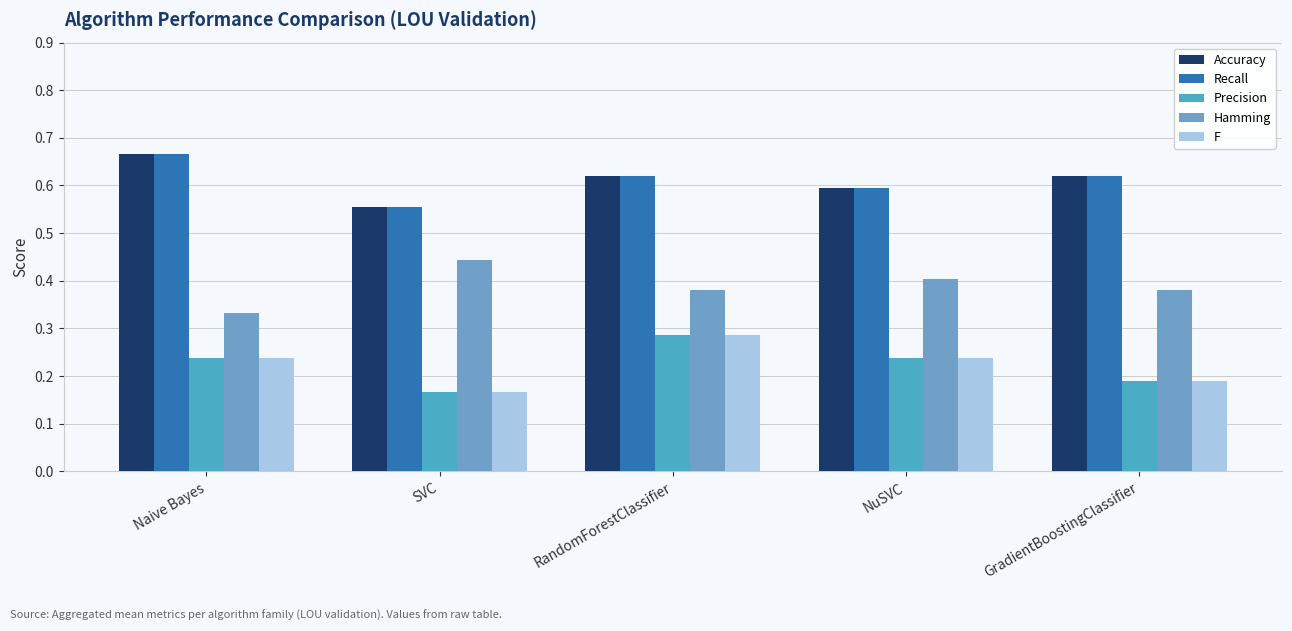

How many data points does each series have?

5